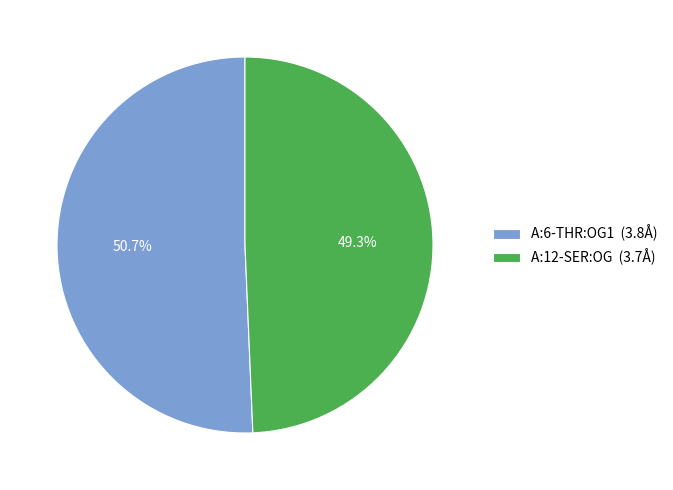

Approximately how many times larger is the value at A:12-SER:OG compared to A:6-THR:OG1?

1.0